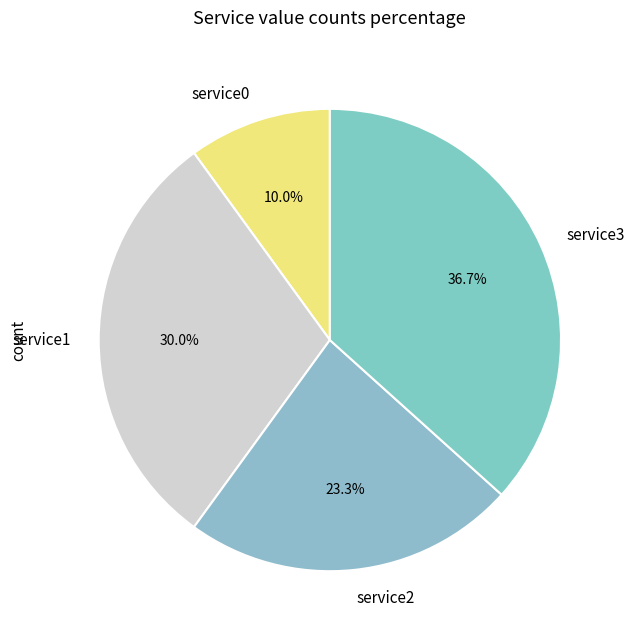

Is the sum of service3 and service2 greater than half?

Yes